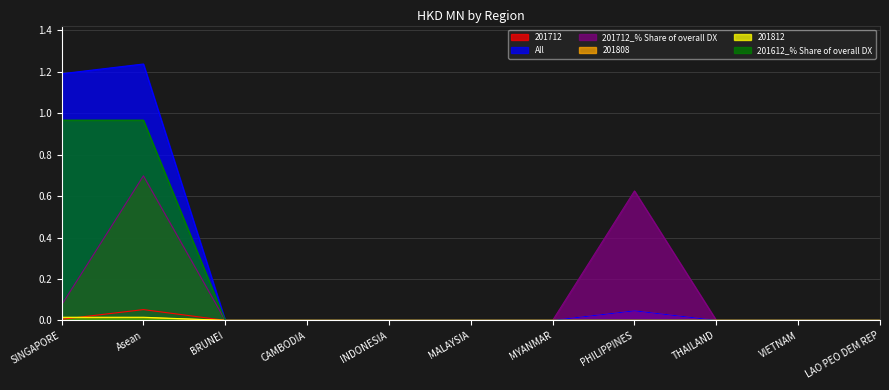

What is the total value across all series at PHILIPPINES?

0.7